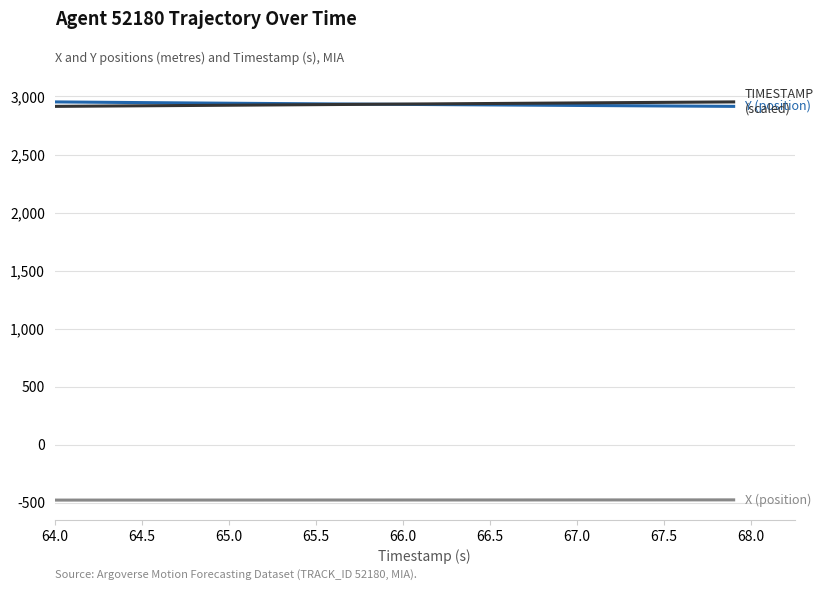

What is the smallest value displayed?

-475.6